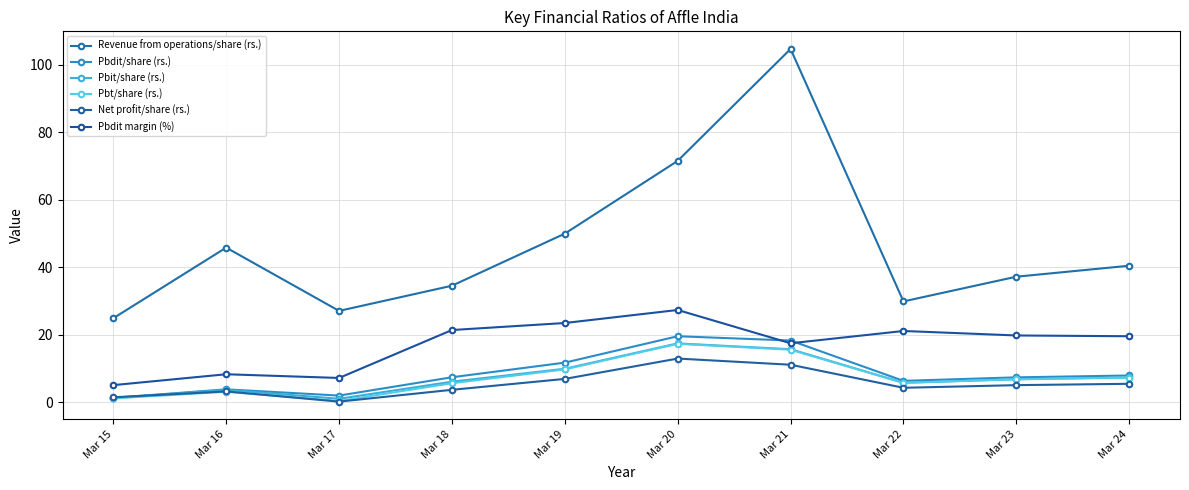

How many lines are shown in the chart?

6